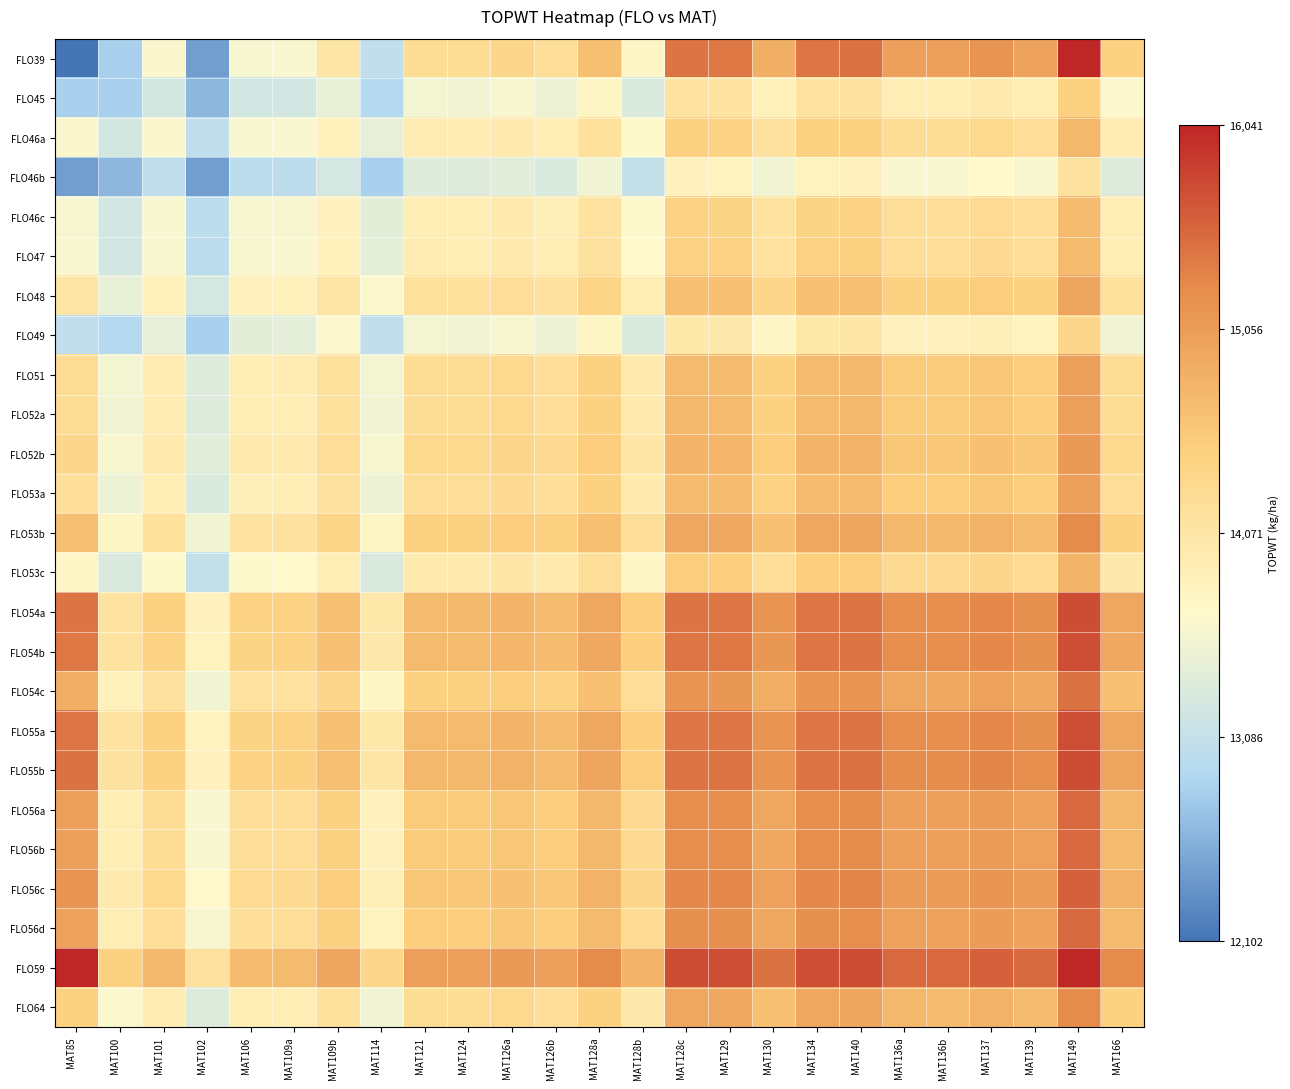

What is the greatest value displayed?

16041